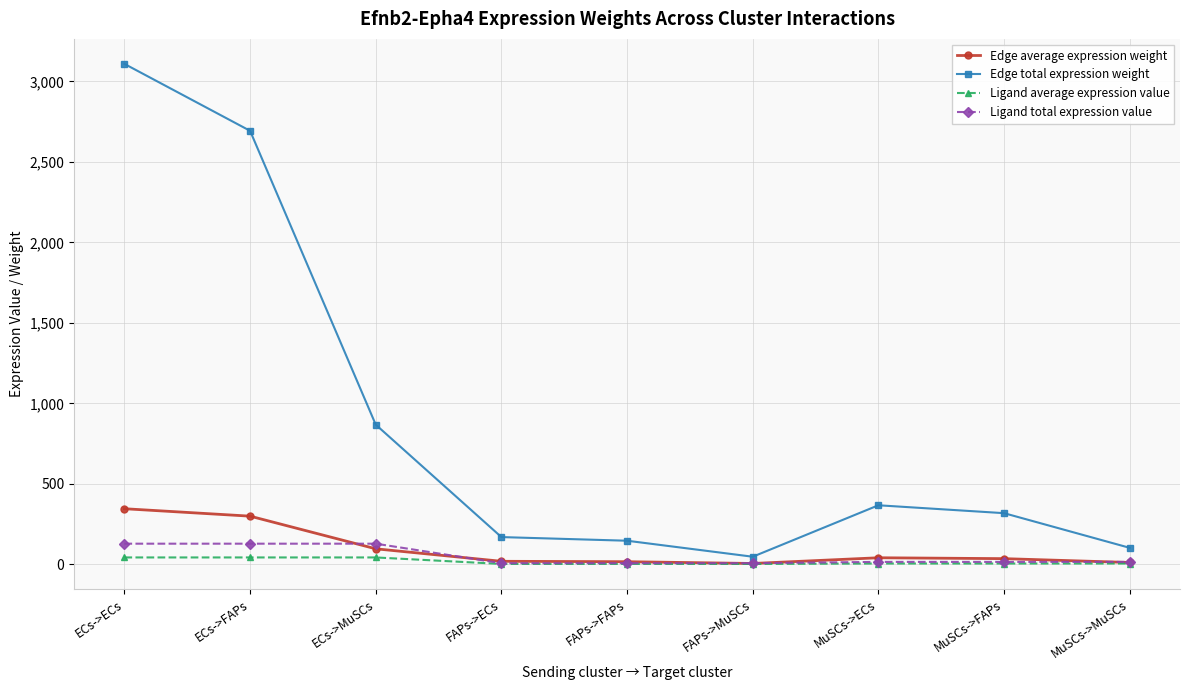

What is the minimum value for Edge total expression weight?

47.2